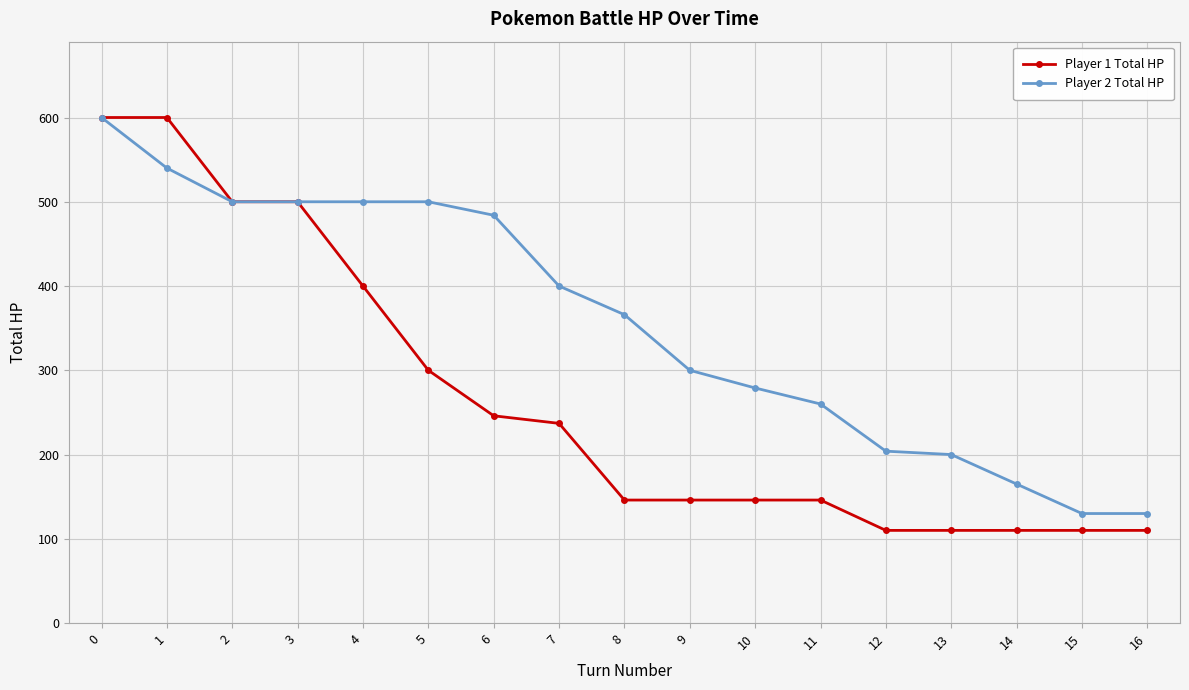

Which series has the largest total across all categories?

Player 2 Total HP